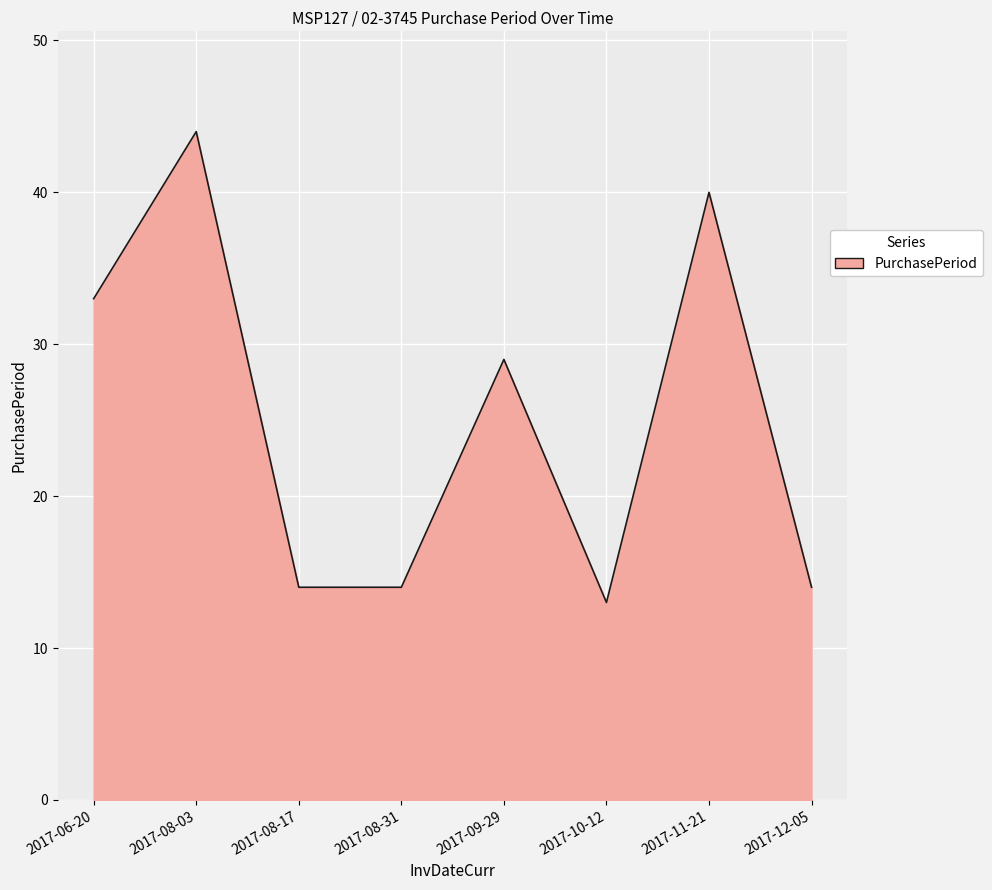

What position from the left is 2017-10-12?

6